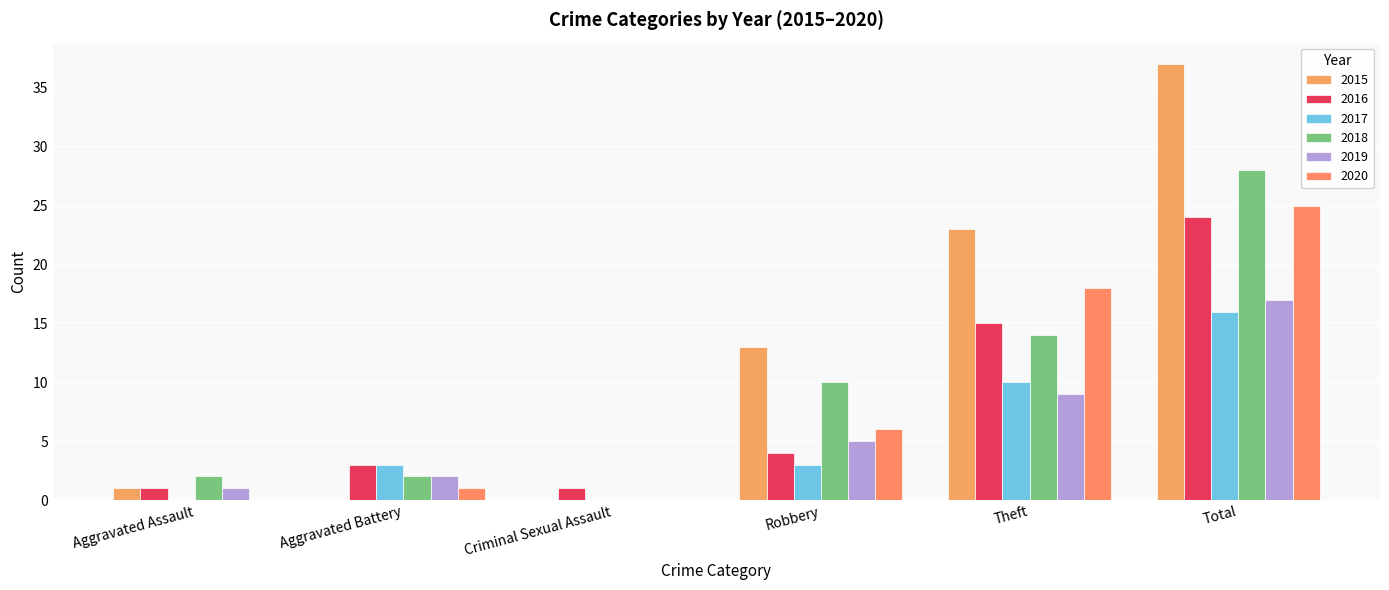

What is the label of the 6th bar from the right?

Aggravated Assault